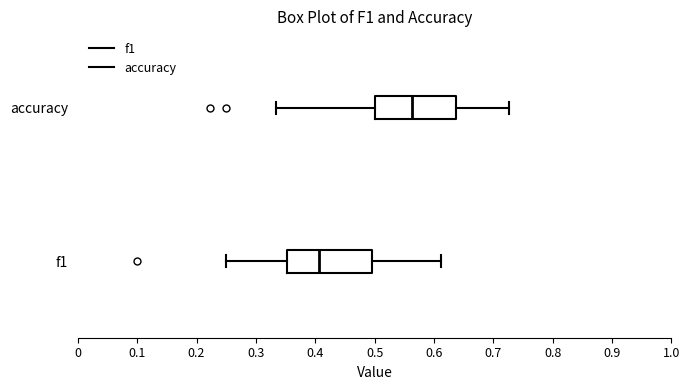

Reading bottom to top, read every box against the x-axis: the position of its median line, the range the box covers, and the ends of its whiskers. The values are not printed on the chart, so give them approximately, as read against the axis.

f1: median 0.41, box 0.35 to 0.49, whiskers 0.25 to 0.61
accuracy: median 0.56, box 0.50 to 0.64, whiskers 0.33 to 0.73